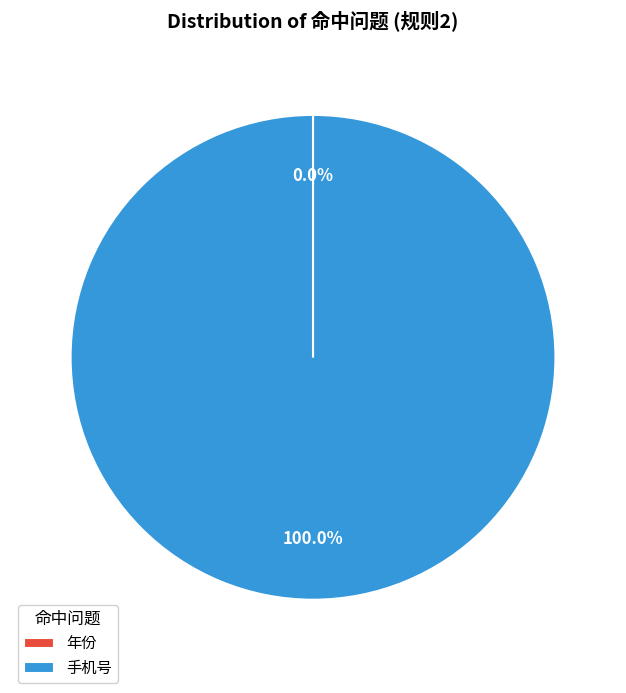

The 手机号 slice represents 100% of the pie. True or false?

True